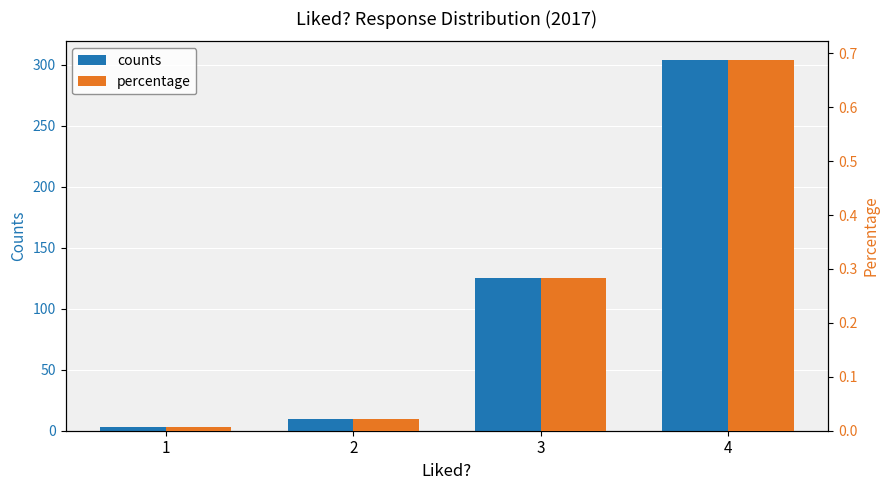

At how many categories does at least one series exceed 292?

1